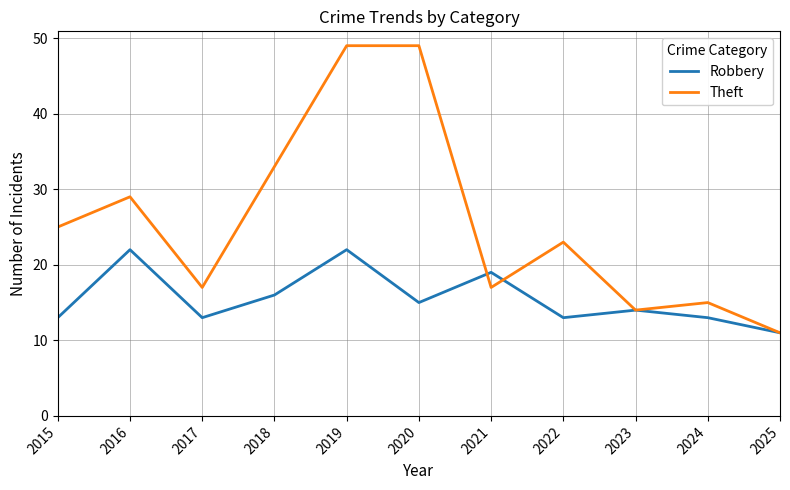

True or false: Theft has a value of 11 at 2025.

True